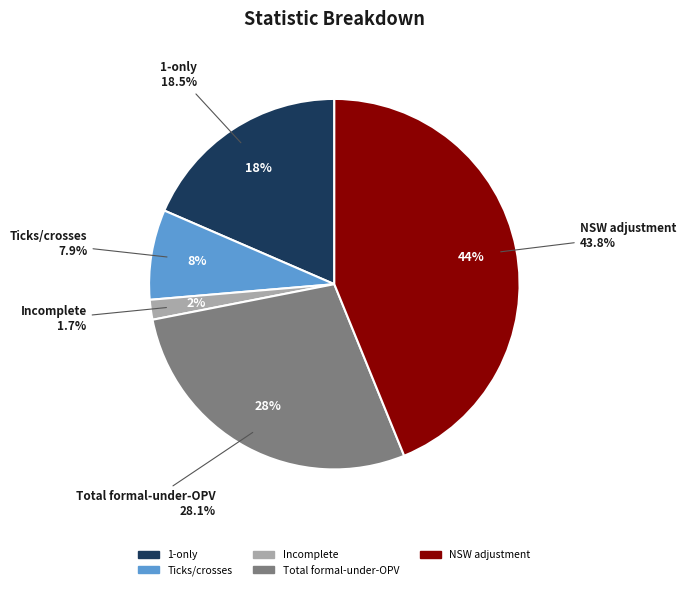

Rank the categories by value from lowest to highest.

Incomplete, Ticks/crosses, 1-only, Total formal-under-OPV, NSW adjustment